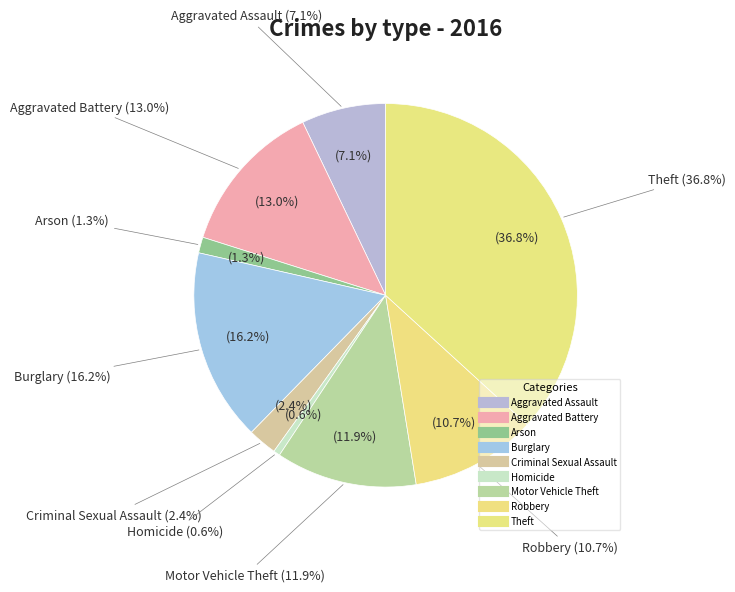

To the nearest percent, what is the average slice percentage?

11%